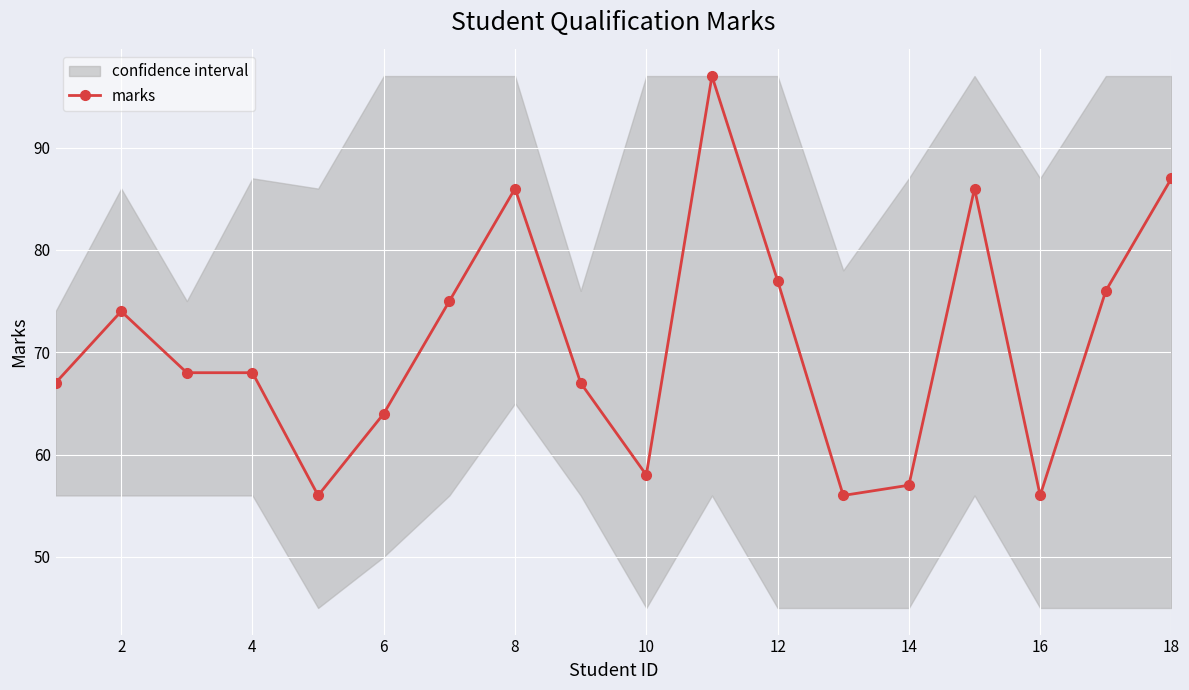

Reading right to left, list all the values displayed in this chart.

87	76	56	86	57	56	77	97	58	67	86	75	64	56	68	68	74	67